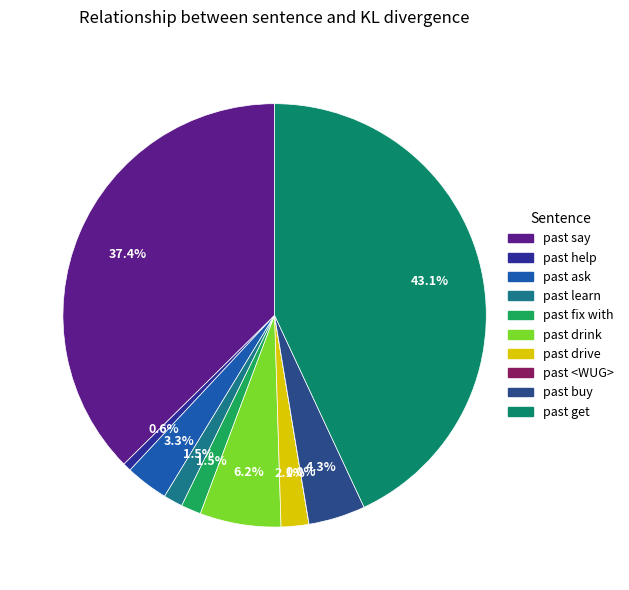

Between past help and past buy, which is larger?

past buy